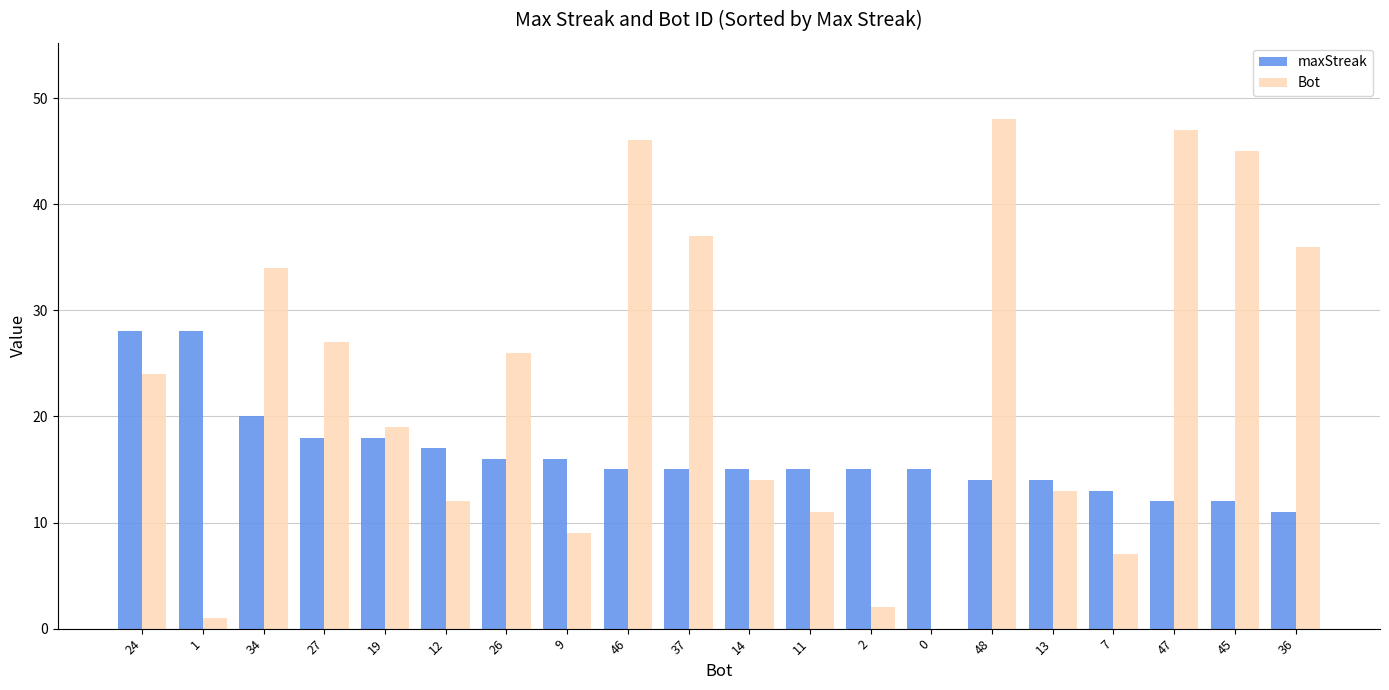

The Bot series shows 13 at 13. True or false?

True